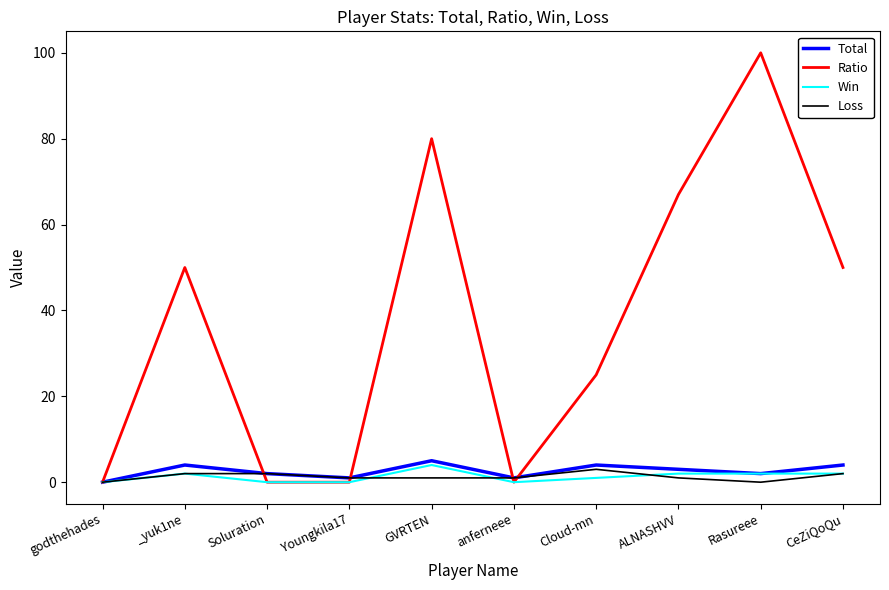

What position from the right is godthehades?

10